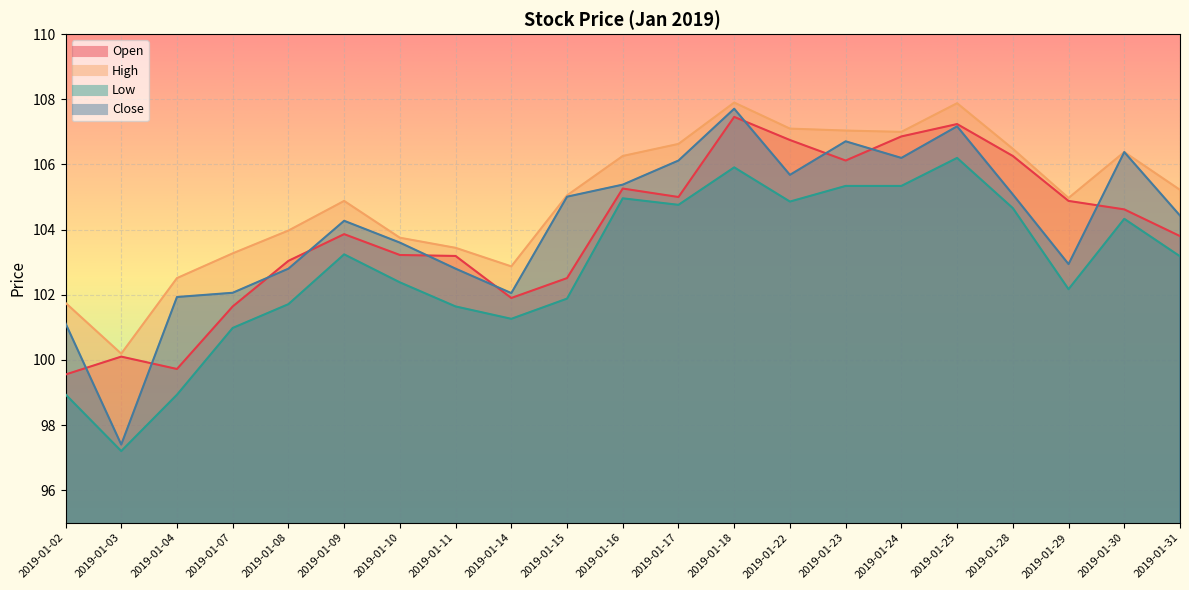

Reading right to left, extract all data points from this chart.

Open: 2019-01-31=103.8	2019-01-30=104.6	2019-01-29=104.9	2019-01-28=106.3	2019-01-25=107.2	2019-01-24=106.9	2019-01-23=106.1	2019-01-22=106.8	2019-01-18=107.5	2019-01-17=105.0	2019-01-16=105.3	2019-01-15=102.5	2019-01-14=101.9	2019-01-11=103.2	2019-01-10=103.2	2019-01-09=103.9	2019-01-08=103.0	2019-01-07=101.6	2019-01-04=99.7	2019-01-03=100.1	2019-01-02=99.5
High: 2019-01-31=105.2	2019-01-30=106.4	2019-01-29=105.0	2019-01-28=106.5	2019-01-25=107.9	2019-01-24=107.0	2019-01-23=107.0	2019-01-22=107.1	2019-01-18=107.9	2019-01-17=106.6	2019-01-16=106.3	2019-01-15=105.0	2019-01-14=102.9	2019-01-11=103.4	2019-01-10=103.8	2019-01-09=104.9	2019-01-08=104.0	2019-01-07=103.3	2019-01-04=102.5	2019-01-03=100.2	2019-01-02=101.8
Low: 2019-01-31=103.2	2019-01-30=104.3	2019-01-29=102.2	2019-01-28=104.7	2019-01-25=106.2	2019-01-24=105.3	2019-01-23=105.3	2019-01-22=104.9	2019-01-18=105.9	2019-01-17=104.8	2019-01-16=105.0	2019-01-15=101.9	2019-01-14=101.3	2019-01-11=101.6	2019-01-10=102.4	2019-01-09=103.2	2019-01-08=101.7	2019-01-07=101.0	2019-01-04=98.9	2019-01-03=97.2	2019-01-02=98.9
Close: 2019-01-31=104.4	2019-01-30=106.4	2019-01-29=102.9	2019-01-28=105.1	2019-01-25=107.2	2019-01-24=106.2	2019-01-23=106.7	2019-01-22=105.7	2019-01-18=107.7	2019-01-17=106.1	2019-01-16=105.4	2019-01-15=105.0	2019-01-14=102.0	2019-01-11=102.8	2019-01-10=103.6	2019-01-09=104.3	2019-01-08=102.8	2019-01-07=102.1	2019-01-04=101.9	2019-01-03=97.4	2019-01-02=101.1